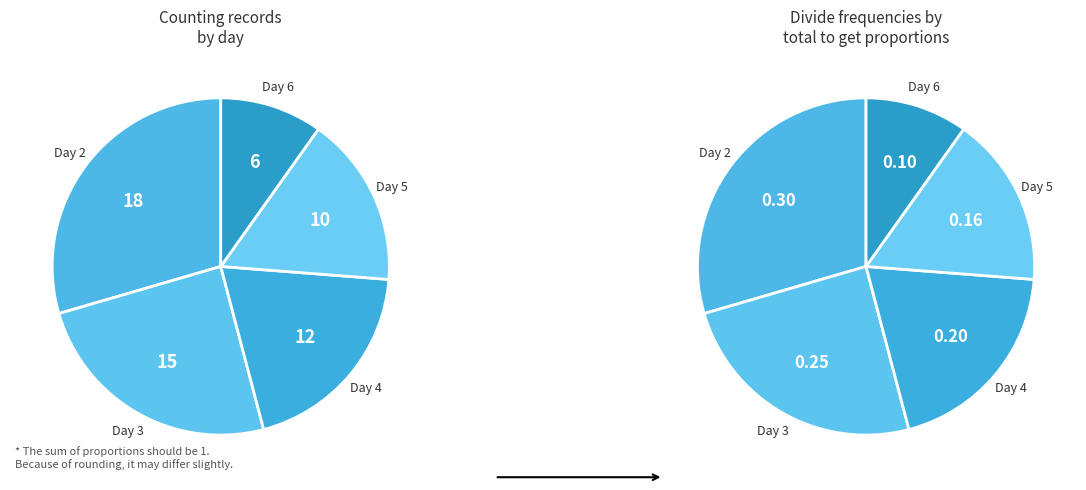

Is 2 the majority of the pie?

No